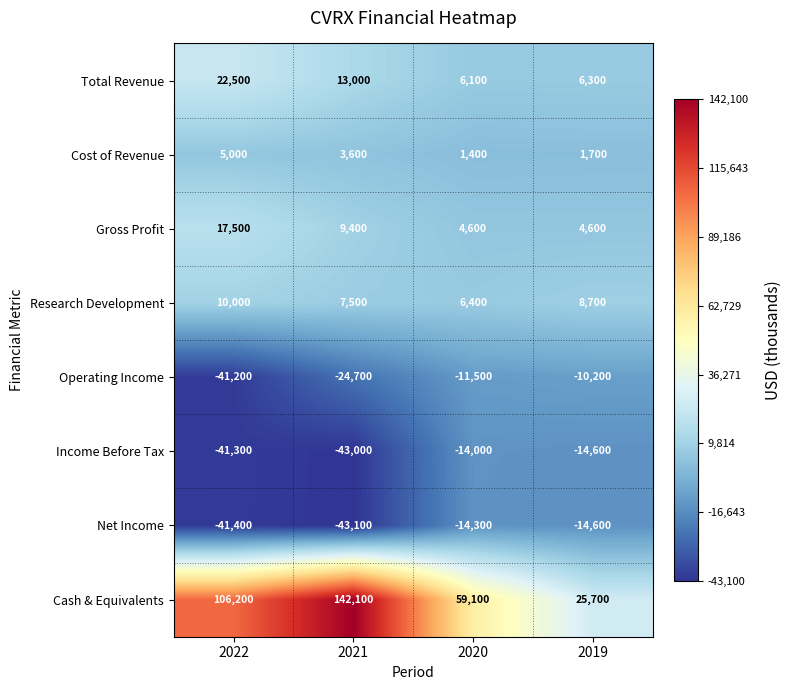

What is the difference between the highest and lowest values at 2019?

40300